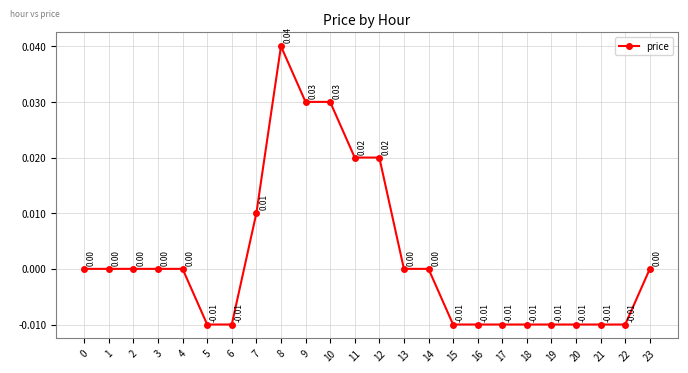

The value at 1 is 0.0. True or false?

True